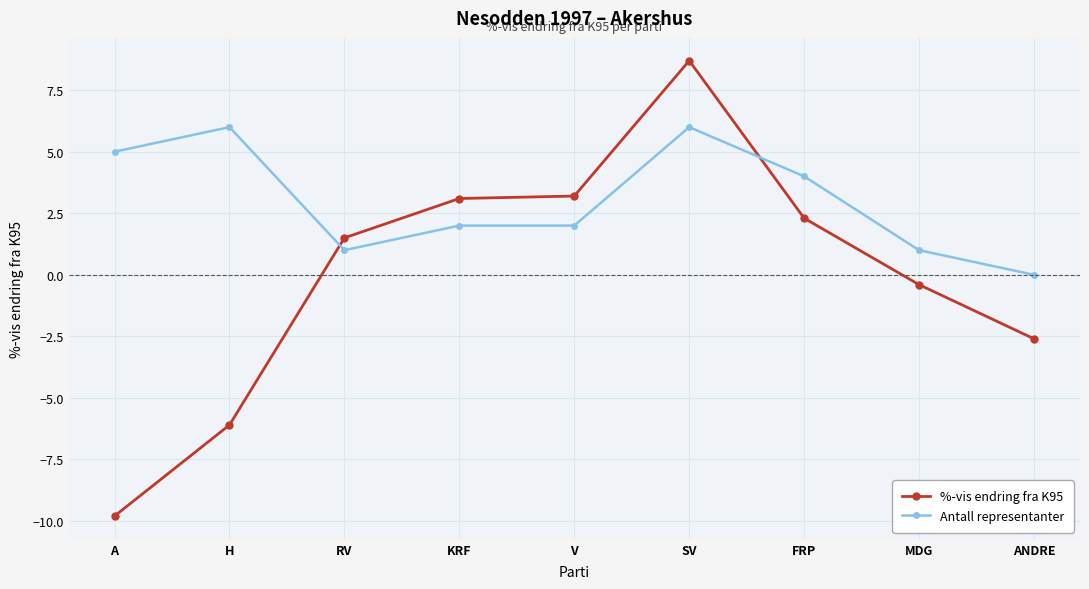

Which series has the widest spread of values?

%-vis endring fra K95